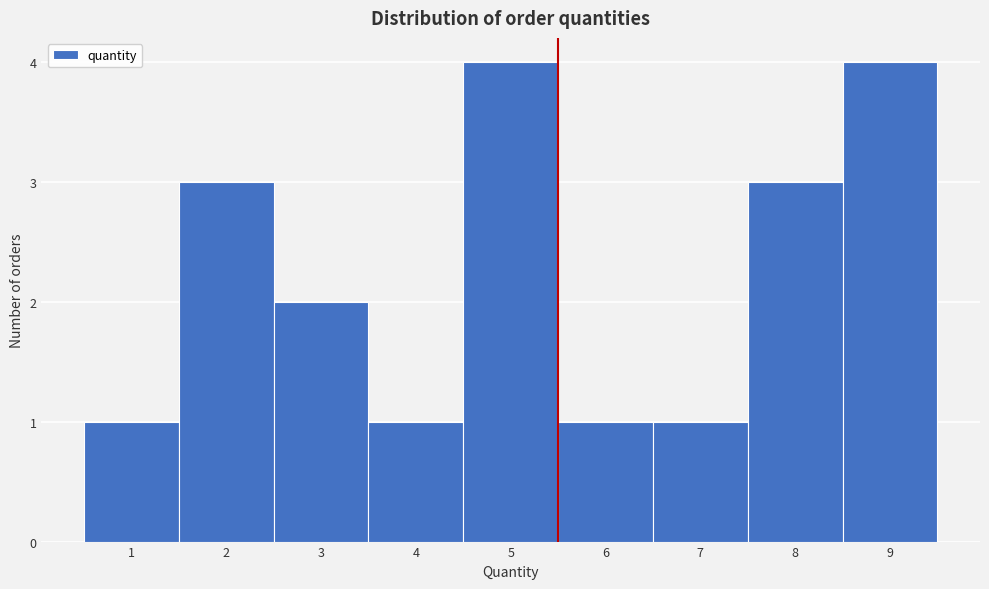

How tall is the bar that spans 7.5 to 8.5 on the x-axis? The values are not printed on the chart, so give them approximately, as read against the axis.

3